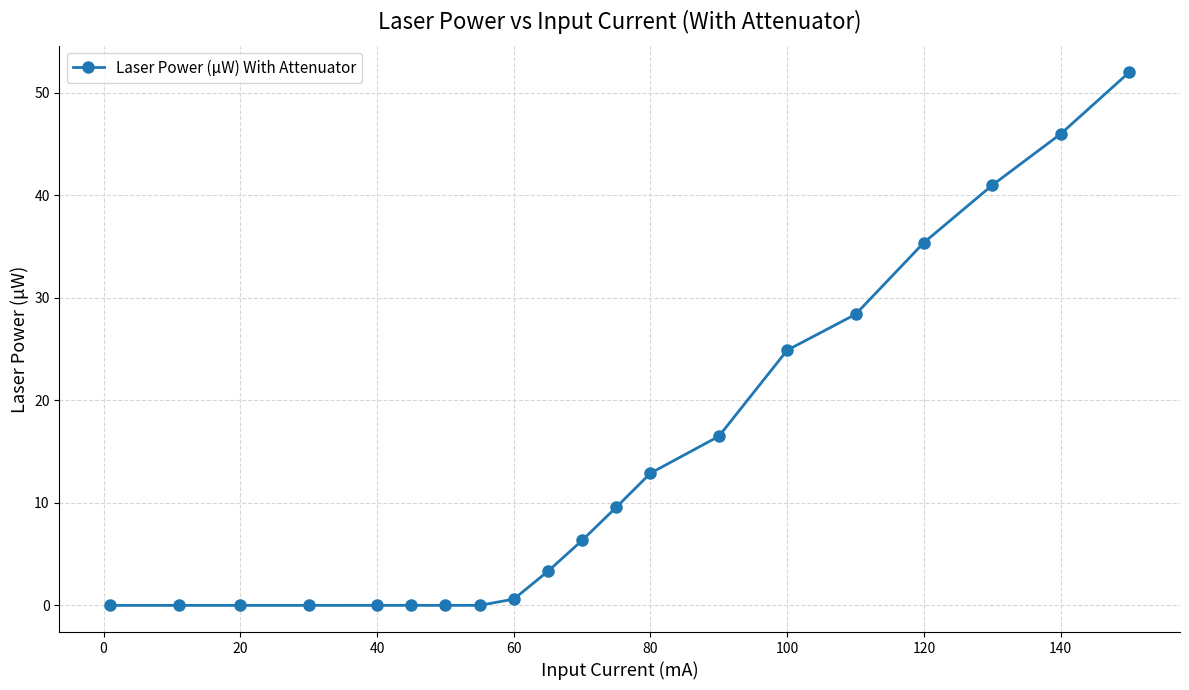

What is the difference between the maximum and second lowest values?

52.0